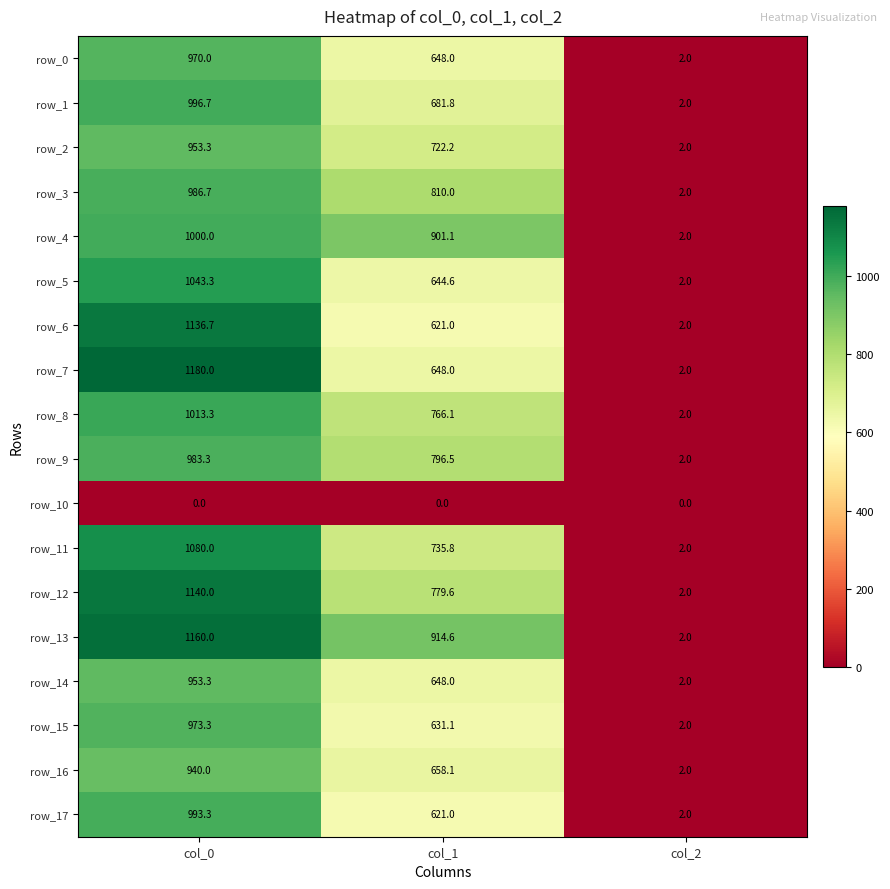

The row_3 series shows 2.0 at col_2. True or false?

True